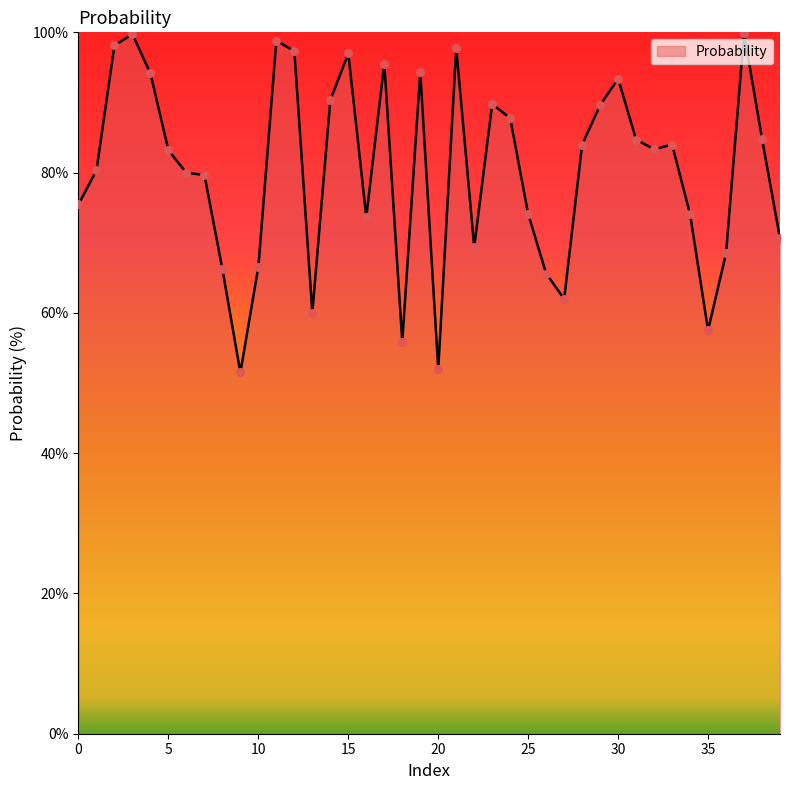

What is the greatest value displayed?

99.9